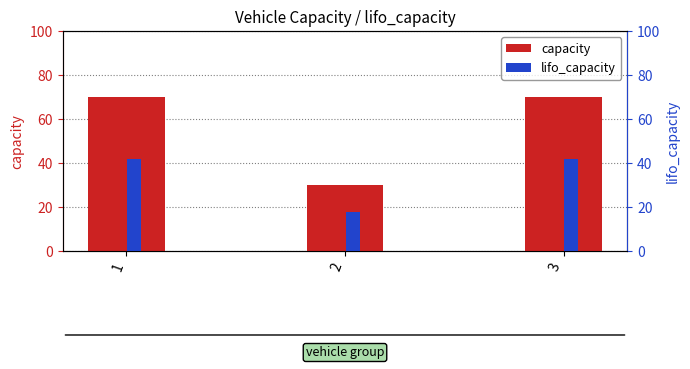

Rank the series by their average value, from highest to lowest.

capacity, lifo_capacity